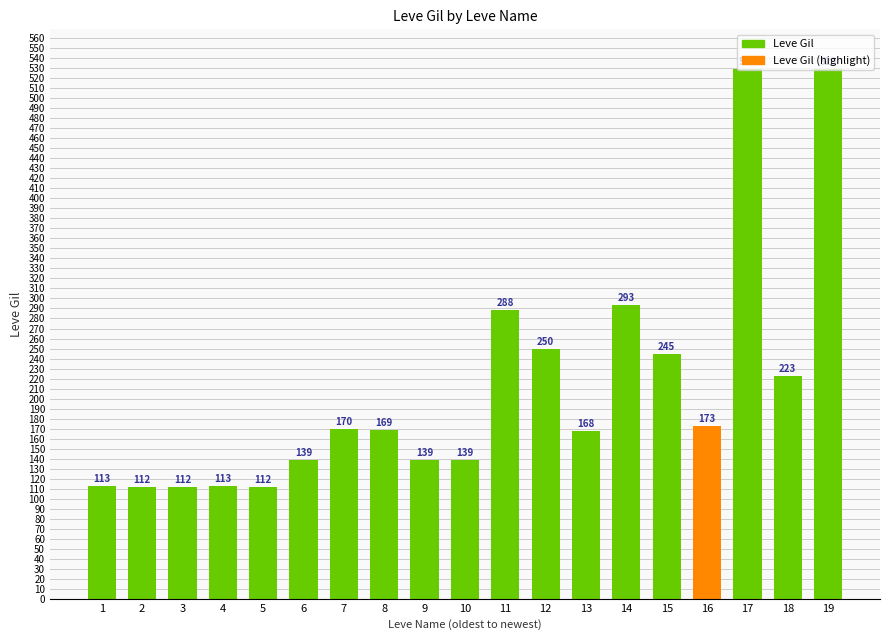

Is it true that the value at 12 is 145?

False